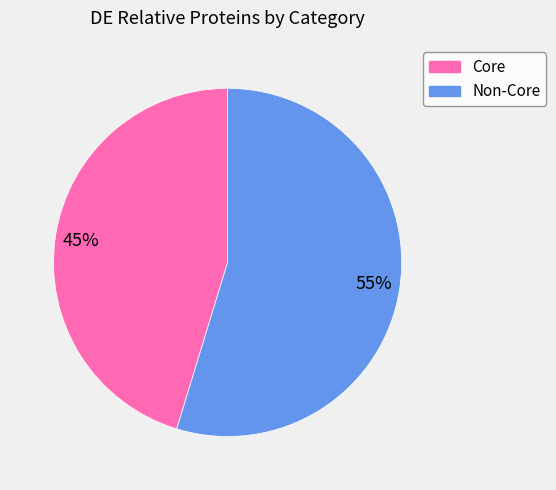

To the nearest percent, what is the average slice percentage?

50%